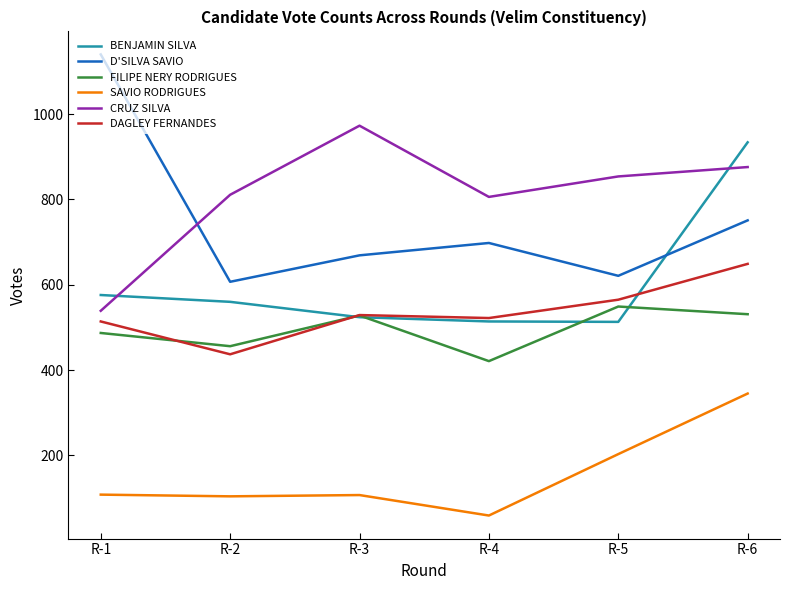

True or false: SAVIO RODRIGUES and CRUZ SILVA cross at least once.

False